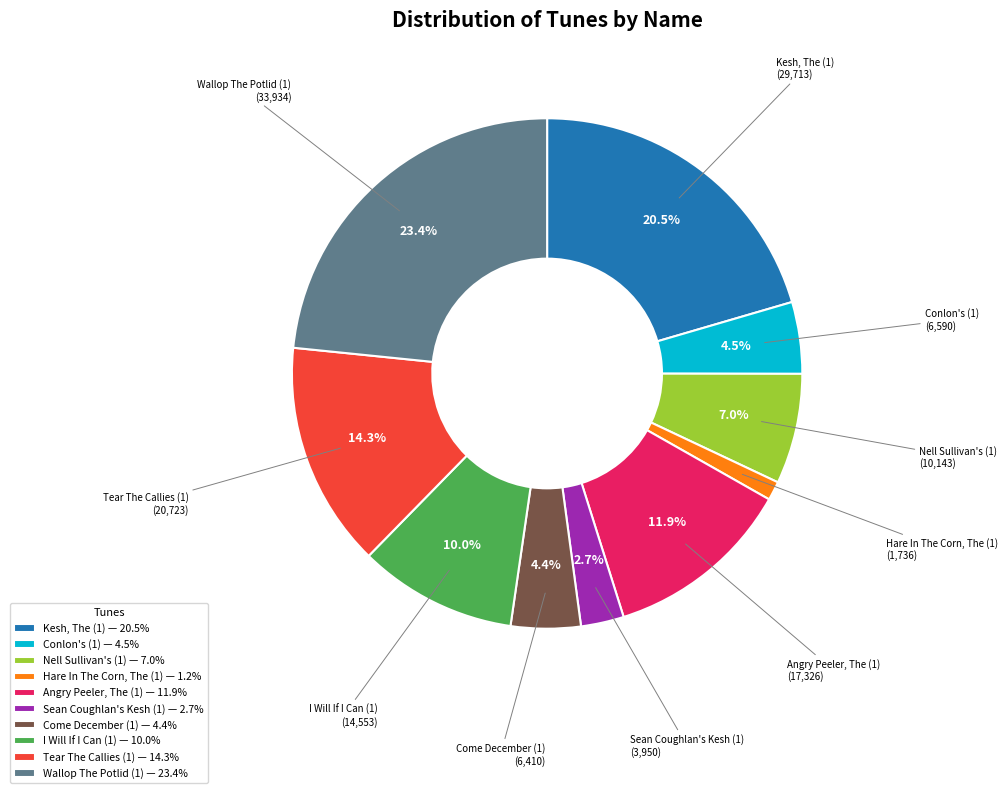

Which slice is the smallest?

Hare In The Corn, The (1)